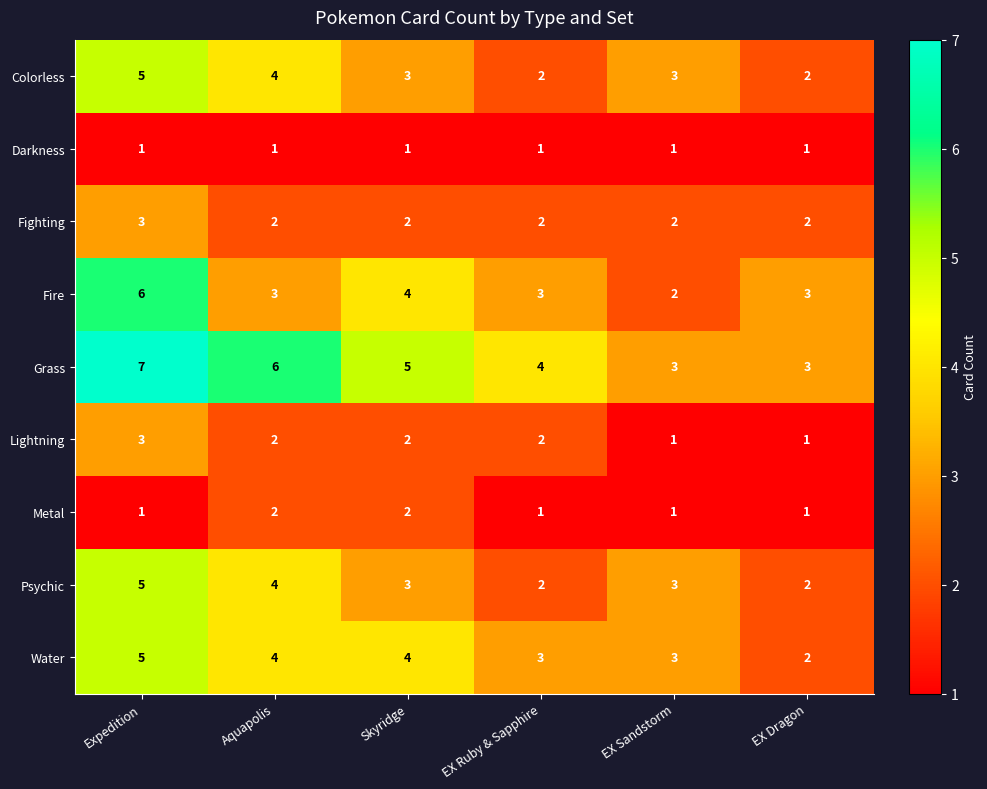

What is the difference between the maximum and second lowest values in the Colorless series?

3